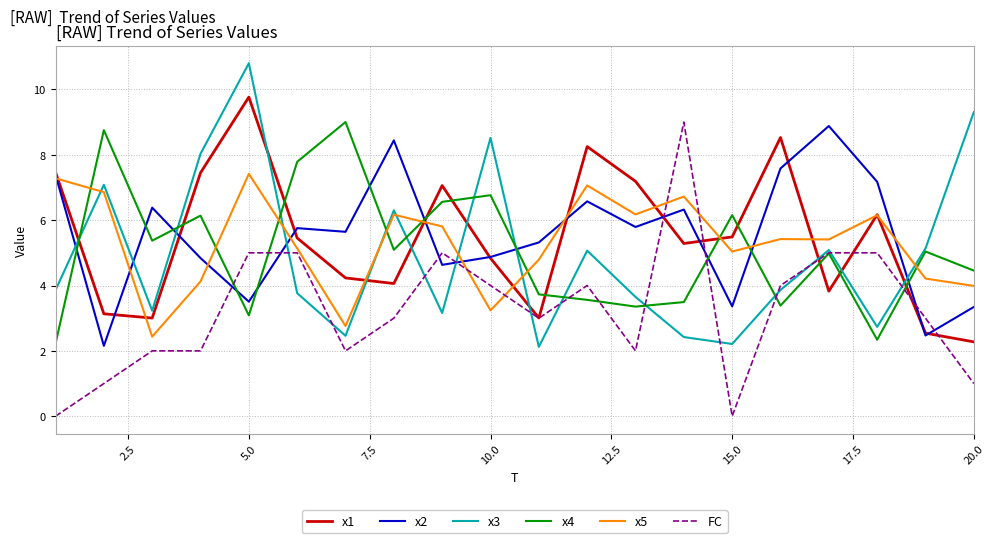

Count the number of data series in this chart.

6